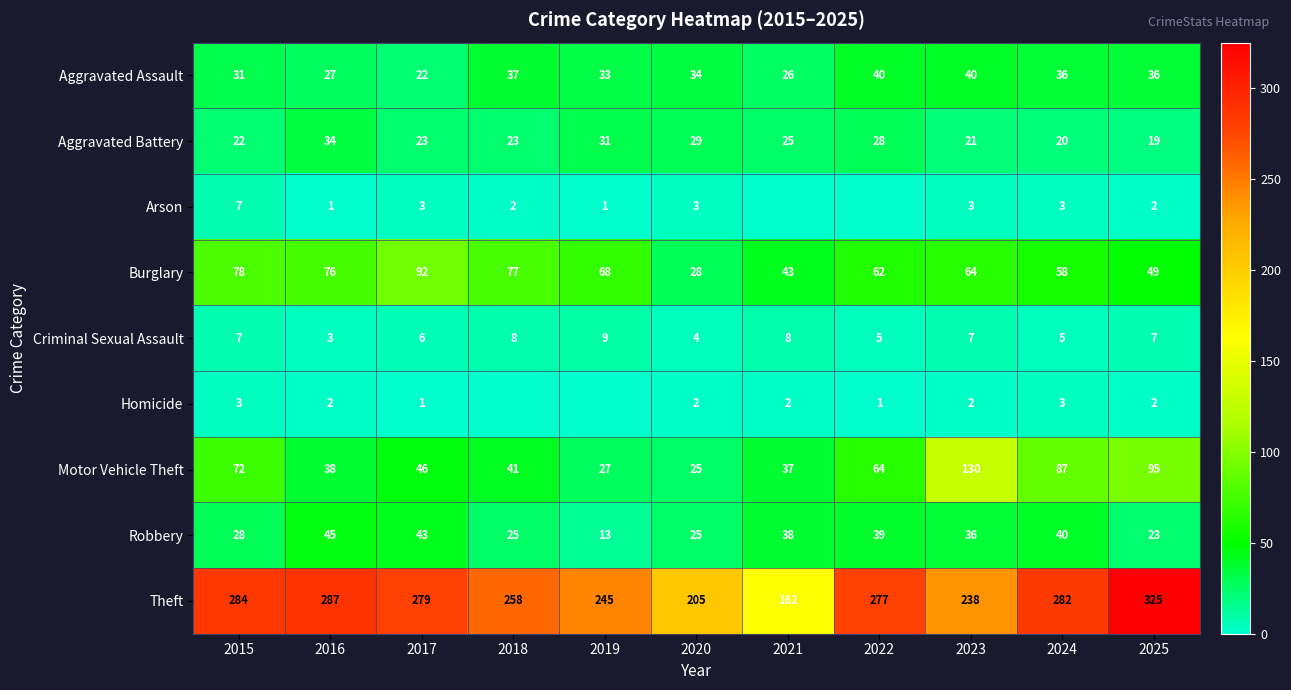

Is the value of Theft at 2015 greater than the value of Burglary at 2020?

Yes